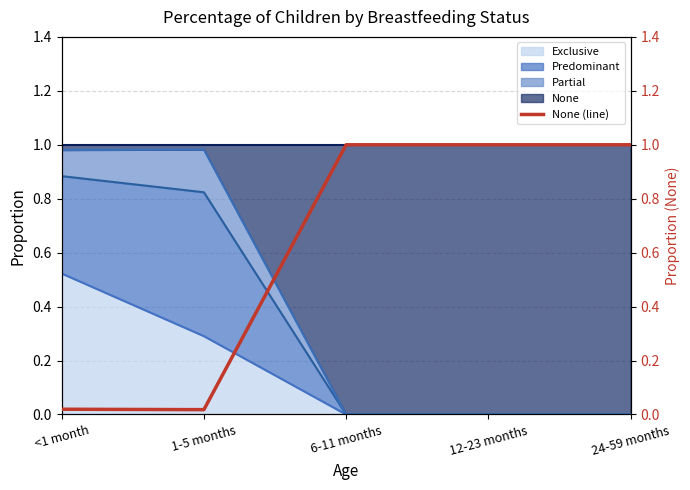

True or false: the data has more than 0 interior local peaks.

False